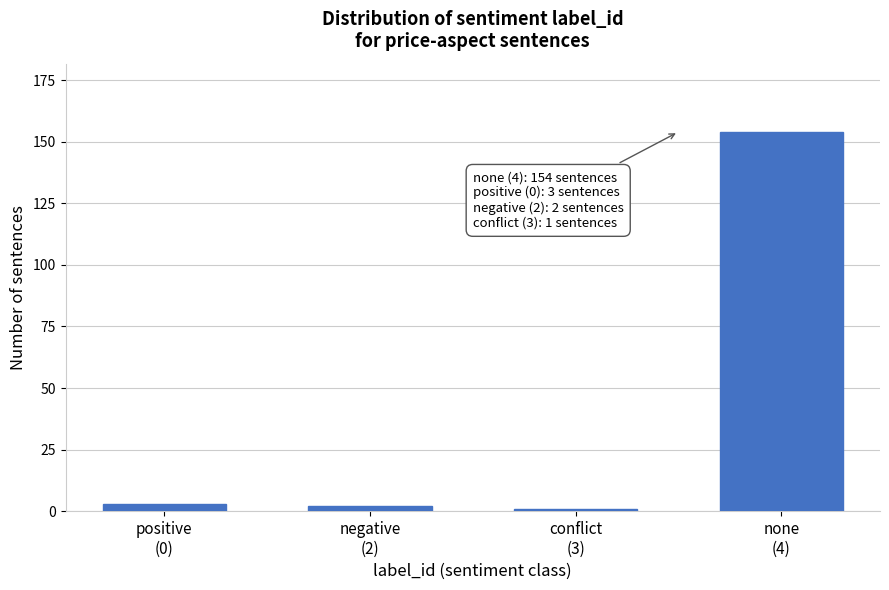

Reading left to right, what are all the values shown in this chart?

3	2	1	154